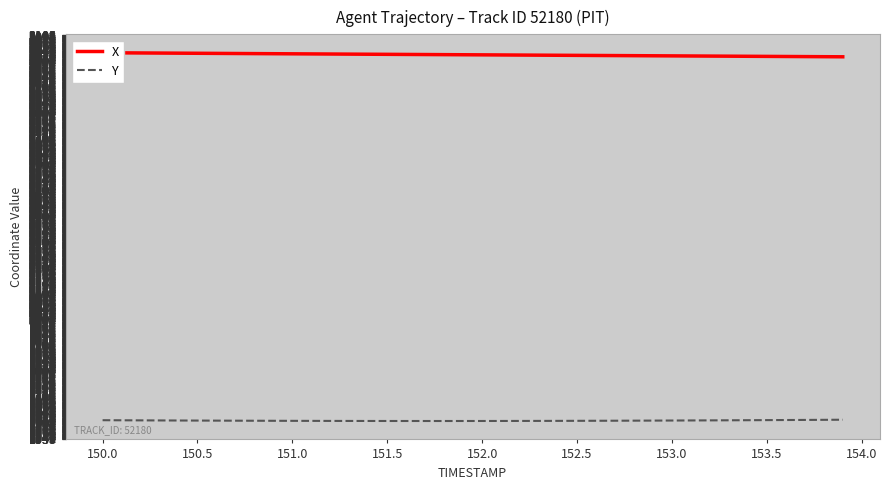

How many series are shown in this chart?

2